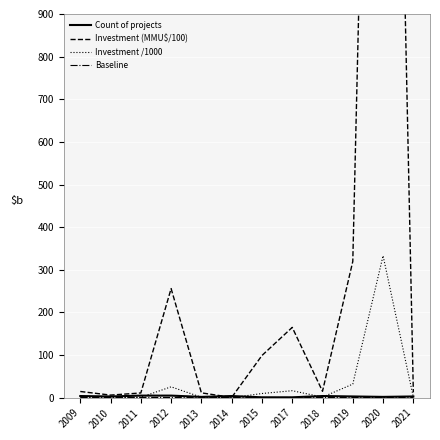

How many distinct data groups are displayed?

4